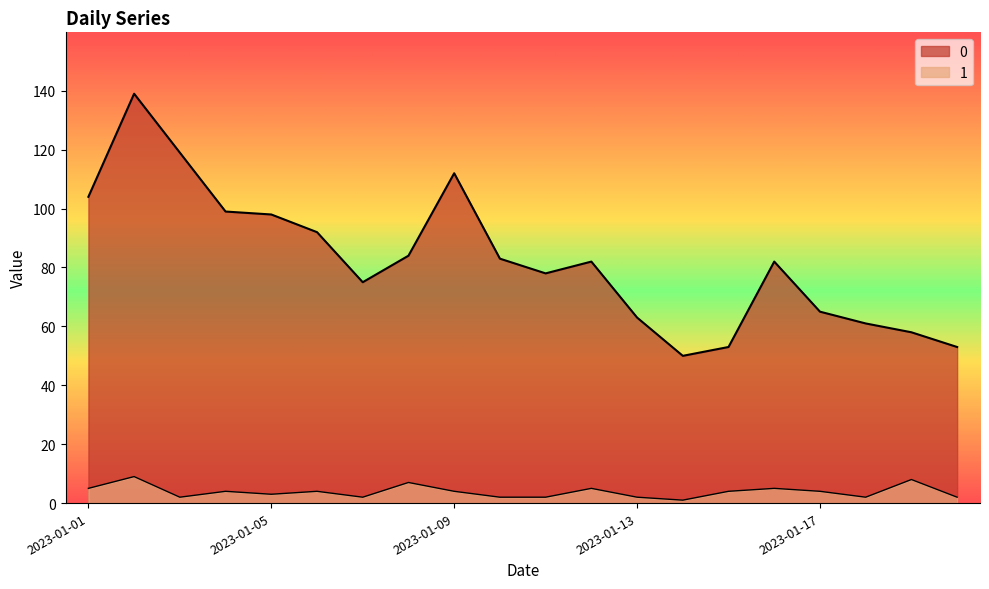

True or false: 0 and 1 intersect in this chart.

False